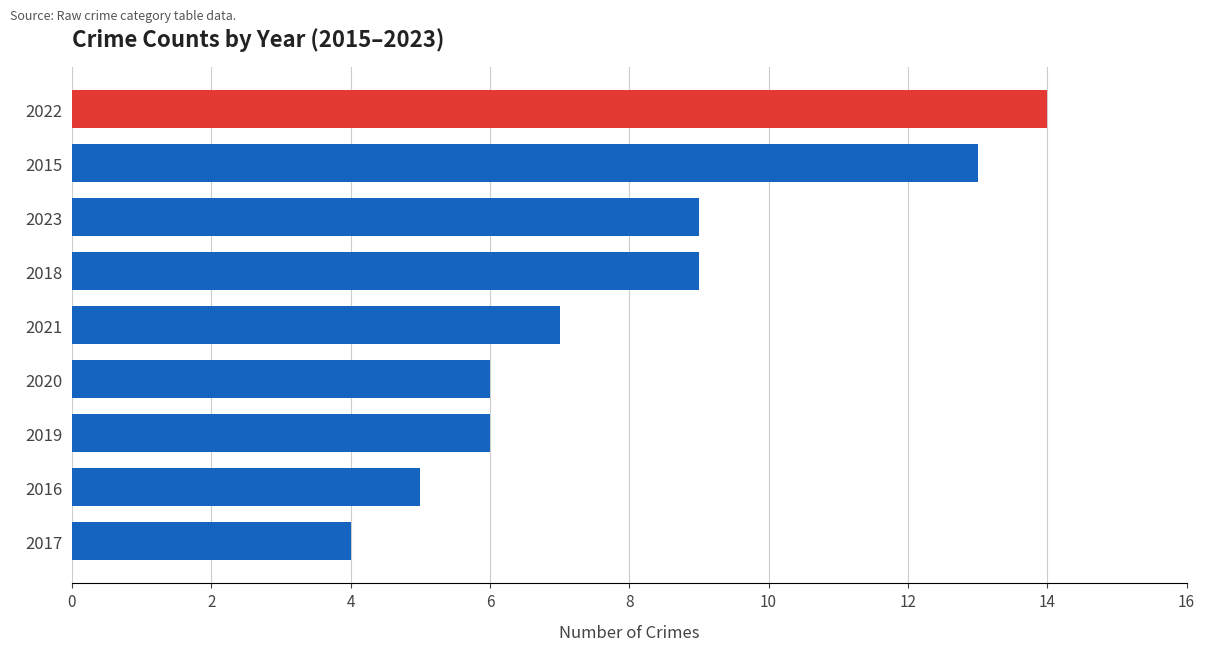

Is it true that the value at 2022 is 14?

True